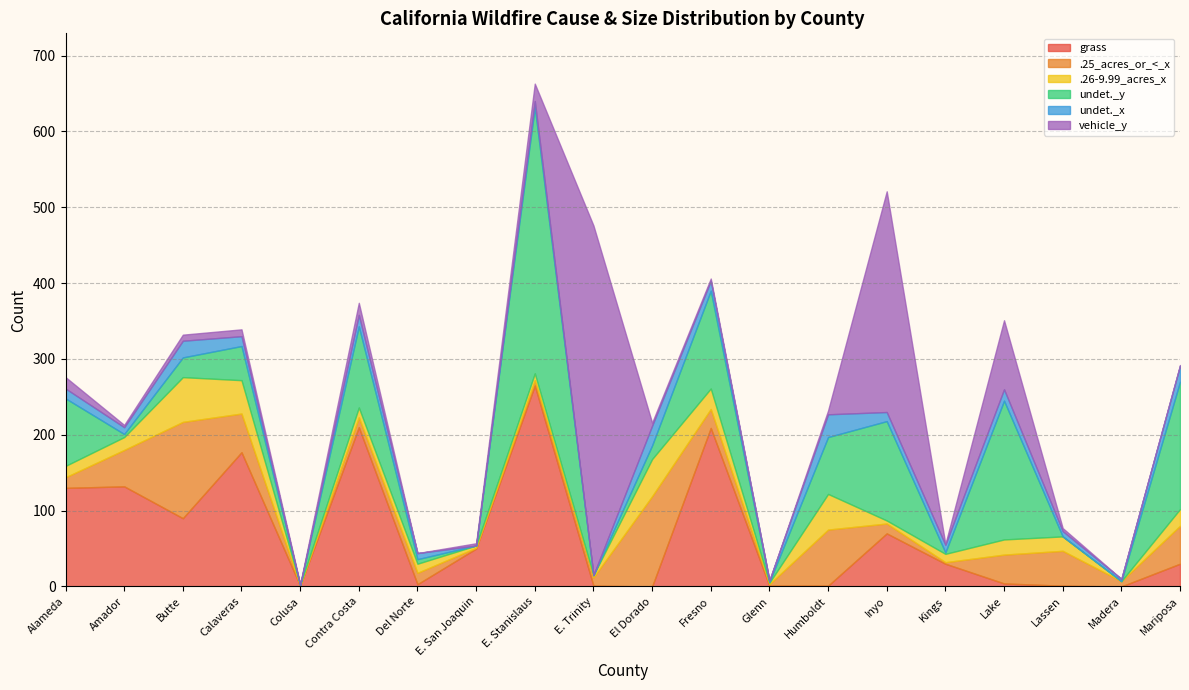

How many values in .26-9.99_acres_x are above zero?

19